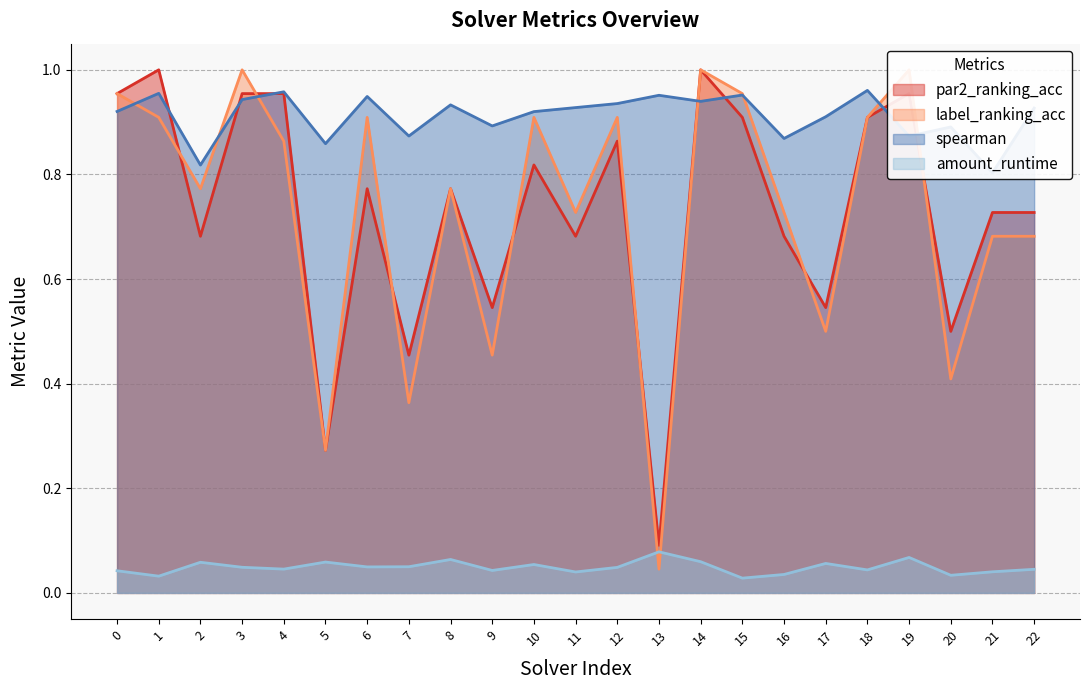

Count the spearman values in the range 0 to 1.

23